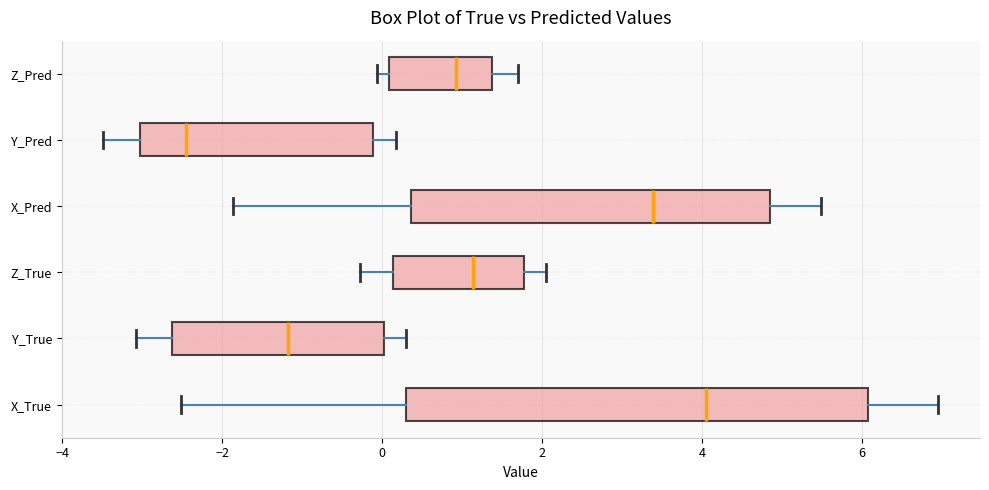

Reading bottom to top, transcribe this box plot: for each box, give where its median line is, the range the box spans, and where its two whiskers end, as read against the x-axis. The values are not printed on the chart, so give them approximately, as read against the axis.

X_True: median 4.0, box 0.2 to 6.0, whiskers -2.6 to 7.0
Y_True: median -1.2, box -2.6 to 0.0, whiskers -3.0 to 0.4
Z_True: median 1.2, box 0.2 to 1.8, whiskers -0.2 to 2.0
X_Pred: median 3.4, box 0.4 to 4.8, whiskers -1.8 to 5.4
Y_Pred: median -2.4, box -3.0 to -0.2, whiskers -3.4 to 0.2
Z_Pred: median 1.0, box 0.0 to 1.4, whiskers 0.0 (just left of the box's left edge) to 1.6